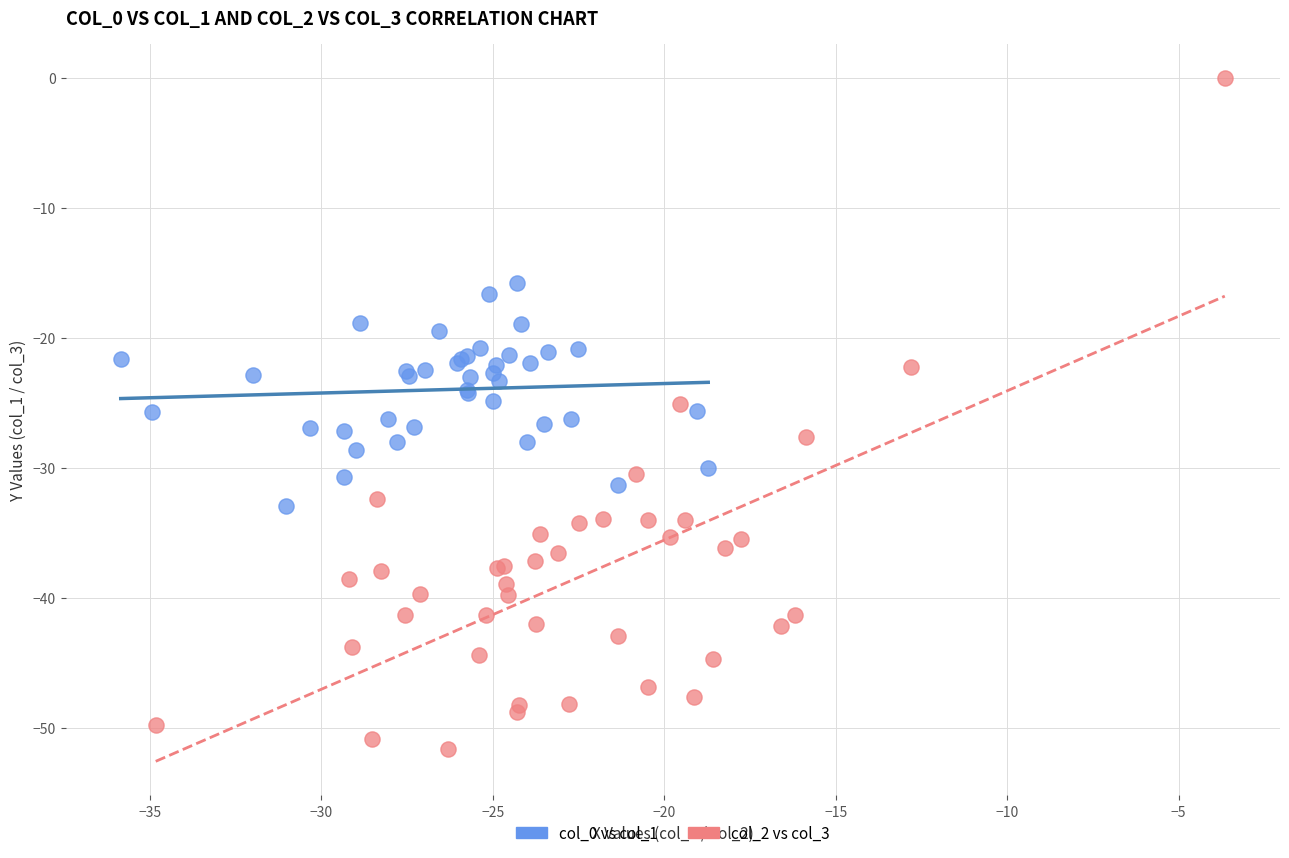

Which series contains the lowest Y value?

col_2 vs col_3